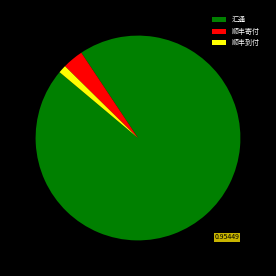

What is the largest slice in the pie chart?

汇通